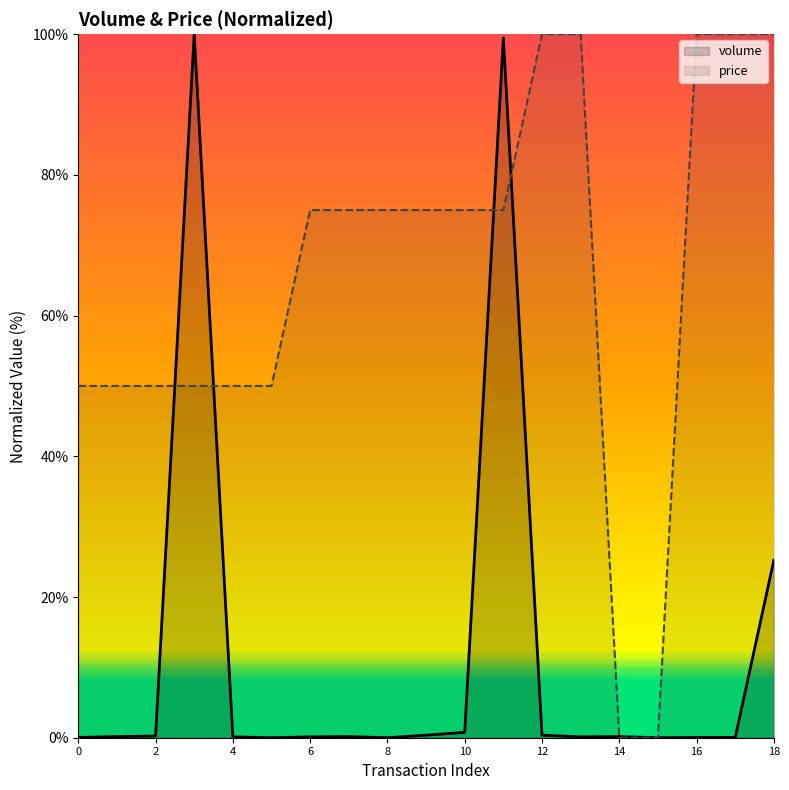

Rank the categories by value from highest to lowest.

3, 11, 18, 10, 9, 12, 2, 1, 7, 14, 4, 6, 13, 0, 16, 17, 5, 8, 15